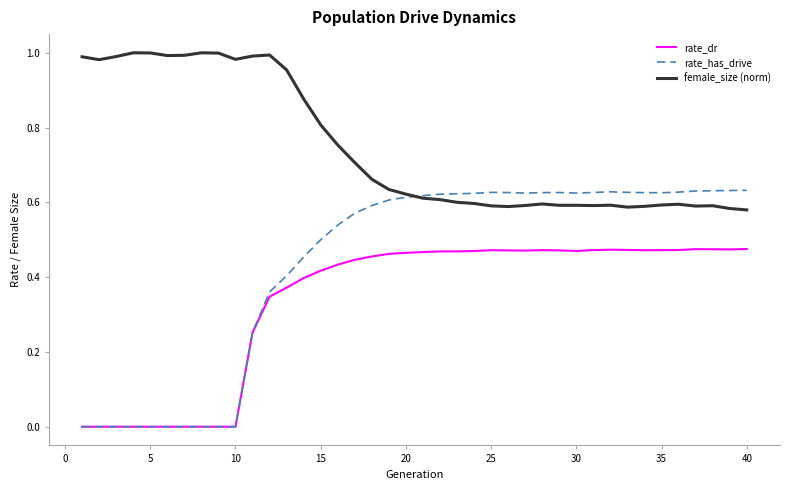

True or false: female_size (norm) and rate_dr cross at least once.

False